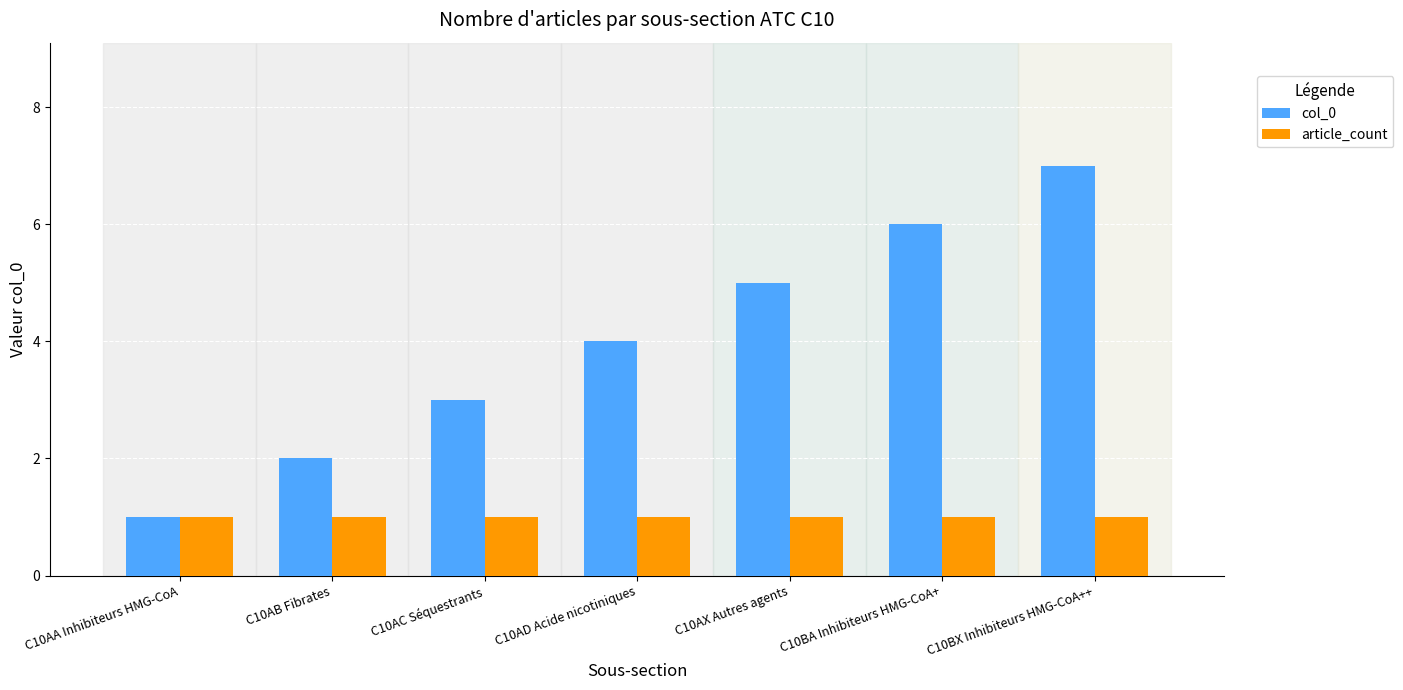

What is the maximum value for article_count?

1